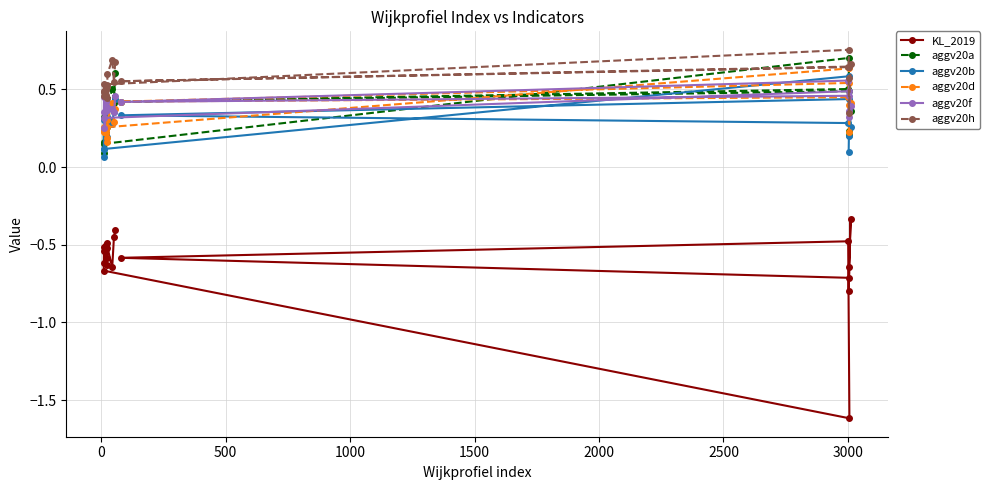

How many aggv20a values are between 0 and 1?

20